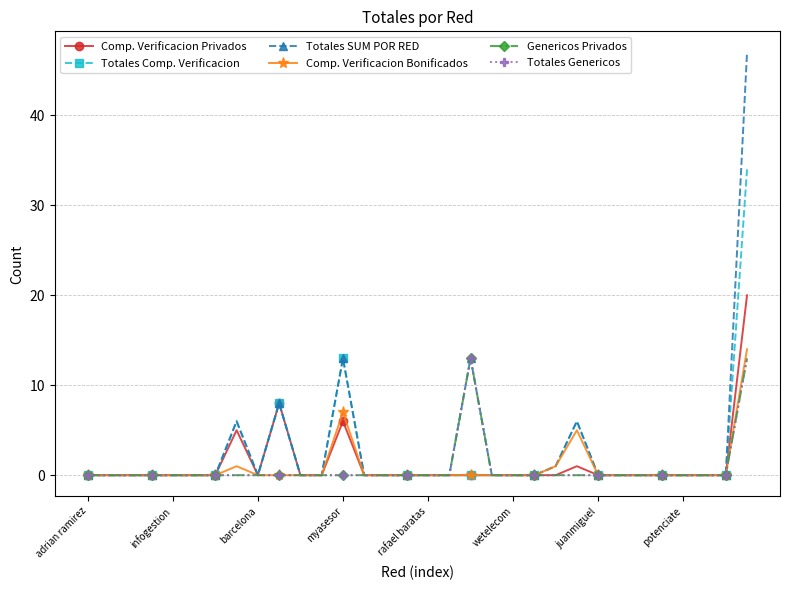

At how many categories does at least one series exceed 46?

1